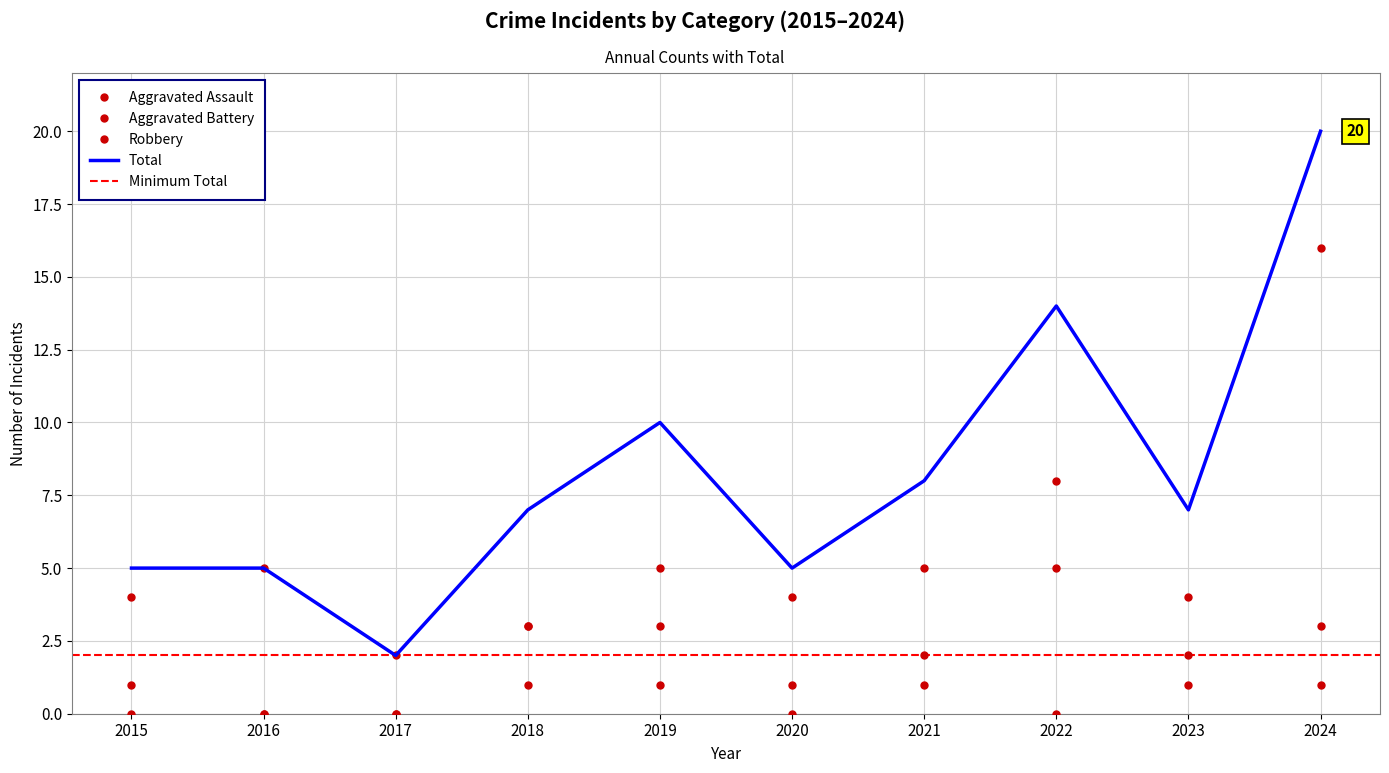

Is the value of Aggravated Assault at 2018 greater than the value of Robbery at 2016?

No